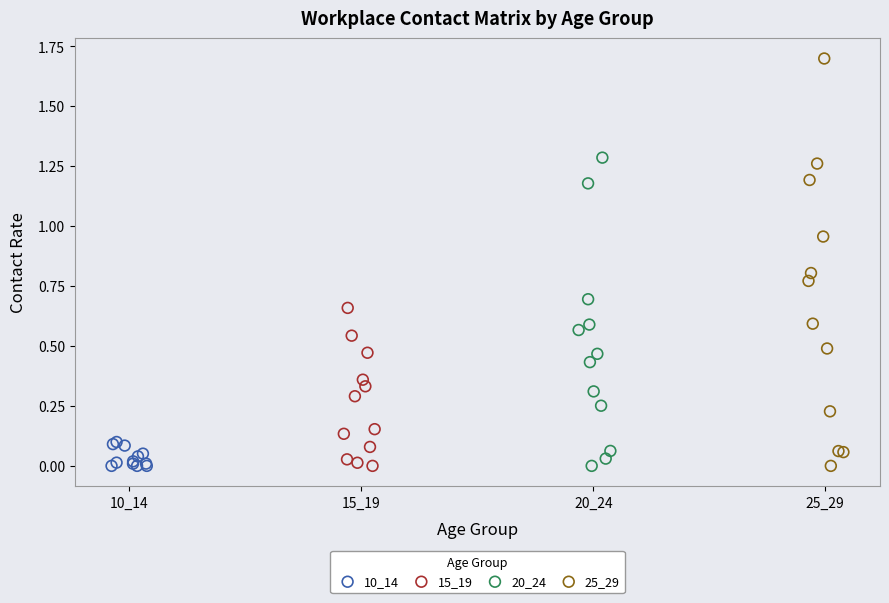

Which series contains the highest Y value?

25_29